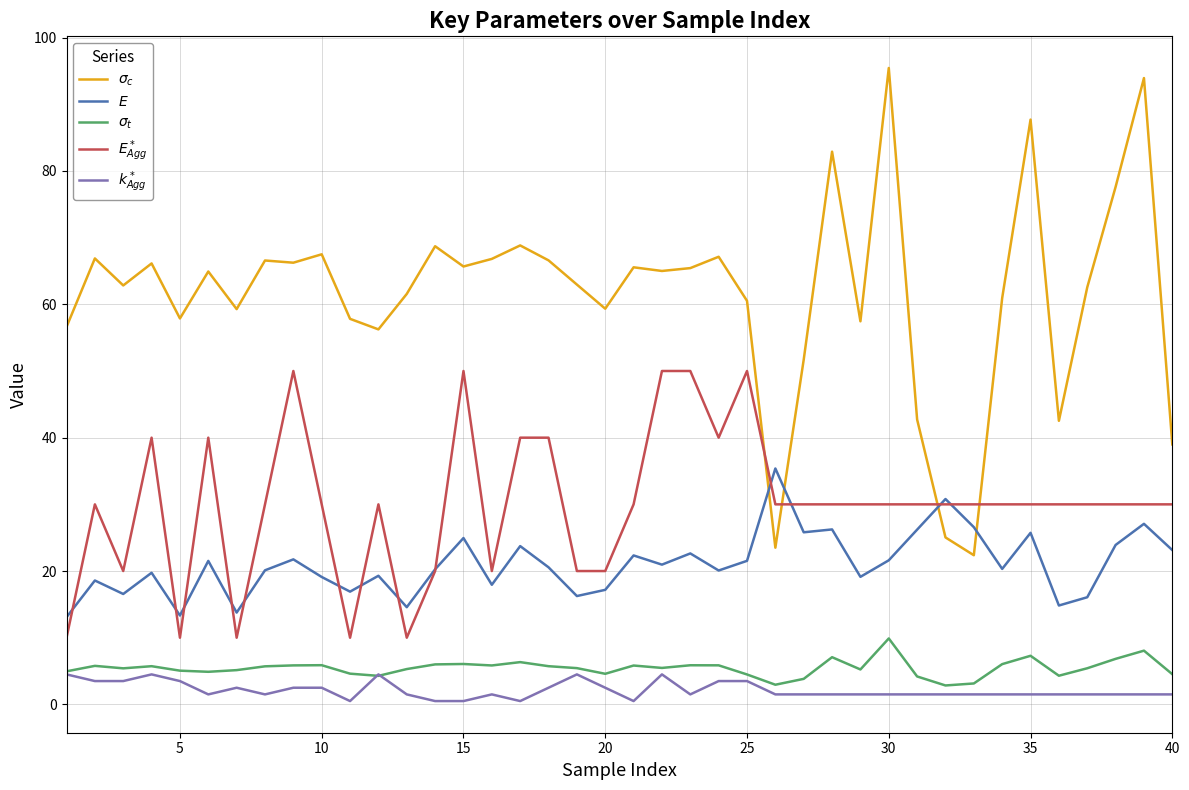

True or false: $\sigma_c$ and $k_{Agg}^*$ cross at least once.

False